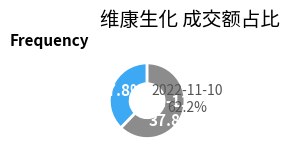

Does 2022-11-11 account for over 50% of the chart?

No